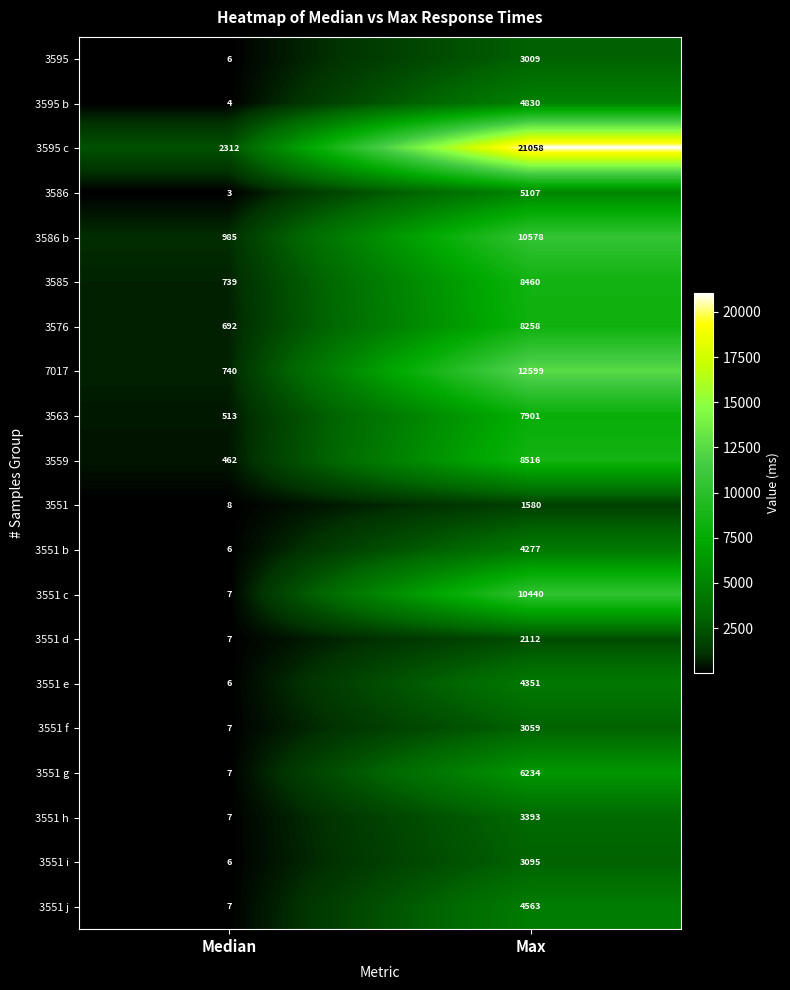

What is the difference between the maximum and minimum values in the 3551 b series?

4271